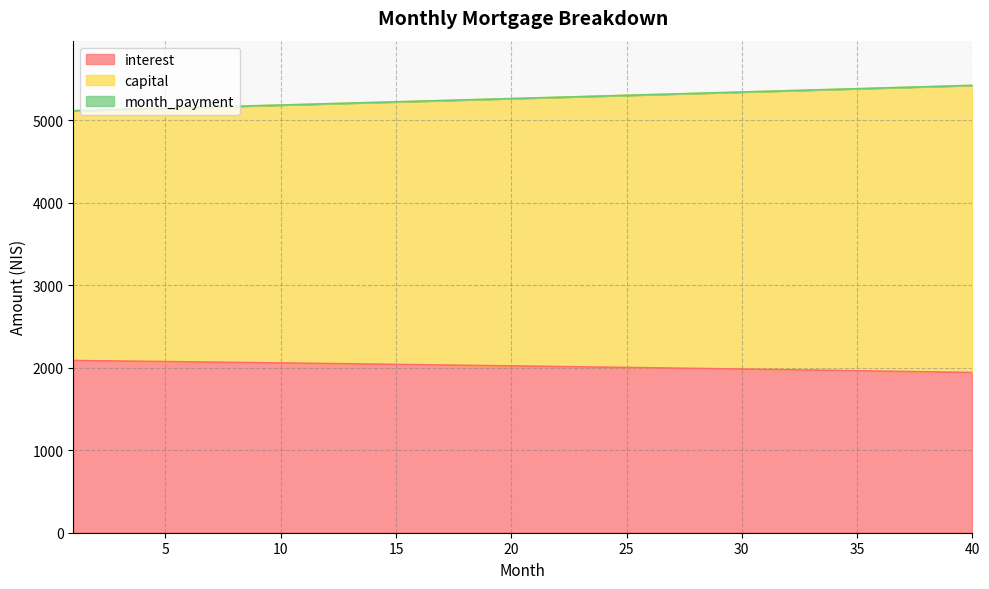

Which category has the lowest value in the capital series?

1